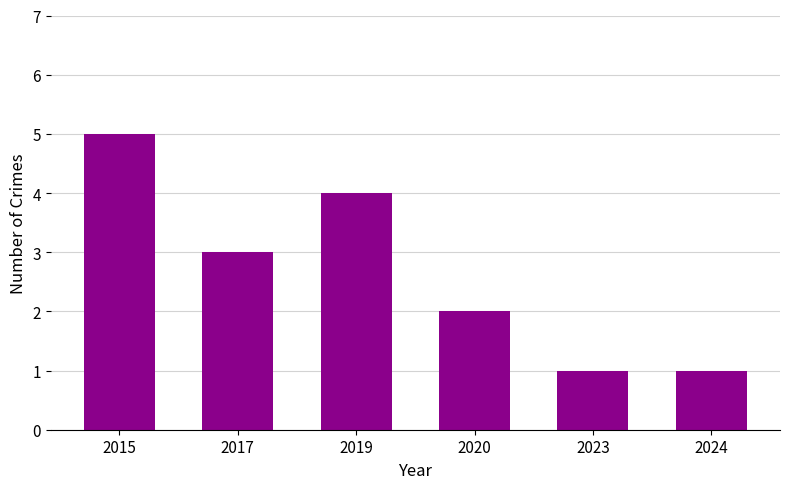

What is the value of the 4th bar from the left?

2